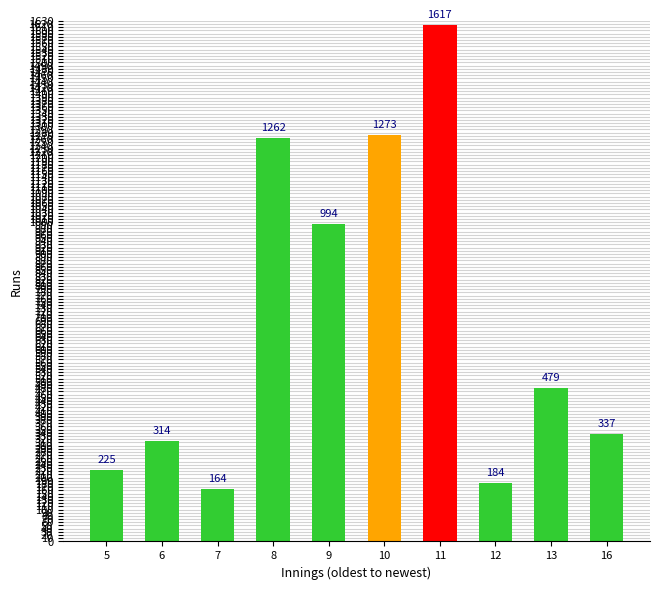

How many data points are less than 479?

5